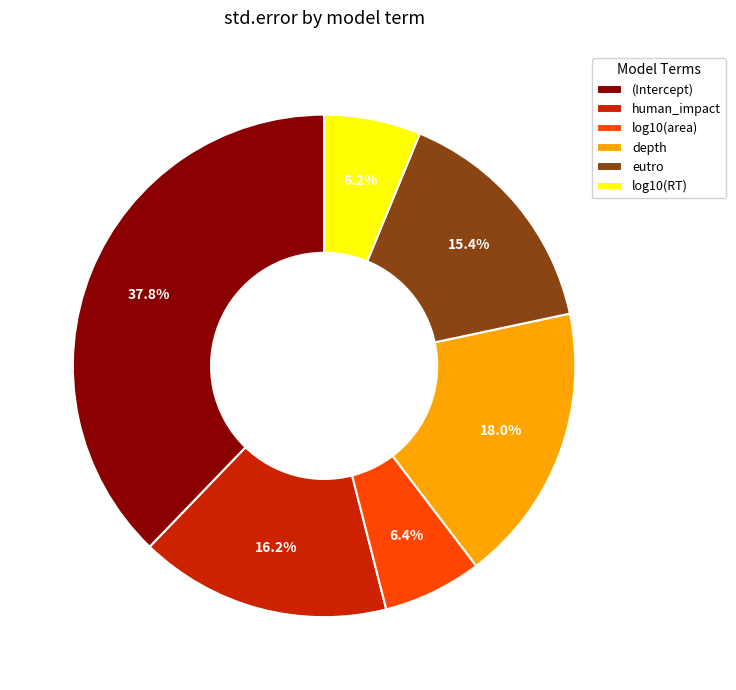

Which has a higher value, (Intercept) or depth?

(Intercept)